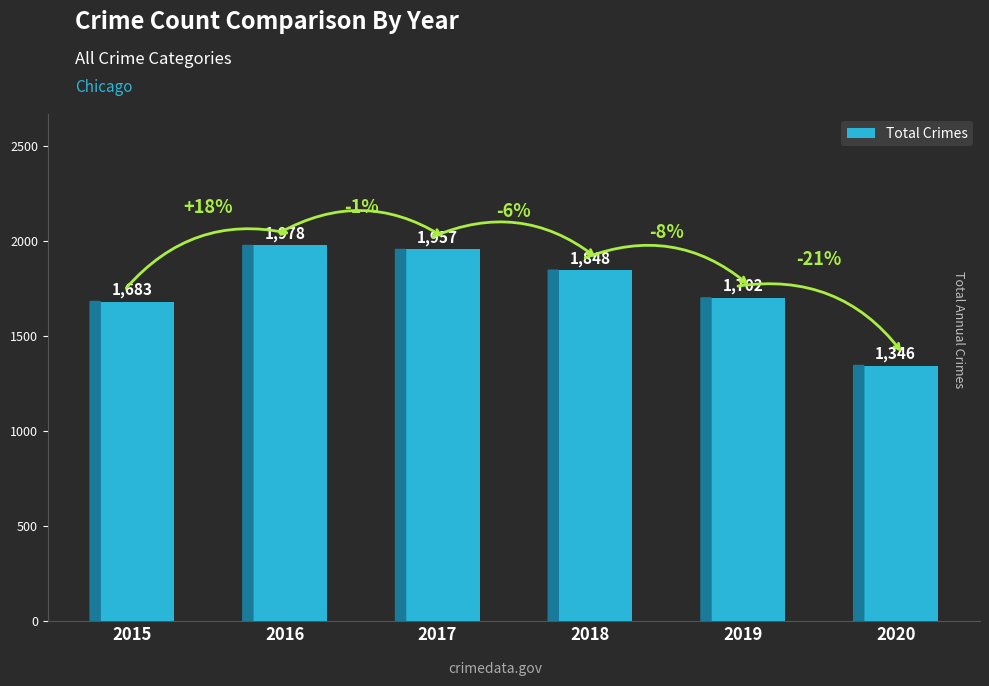

The value at 2020 is 2245. True or false?

False